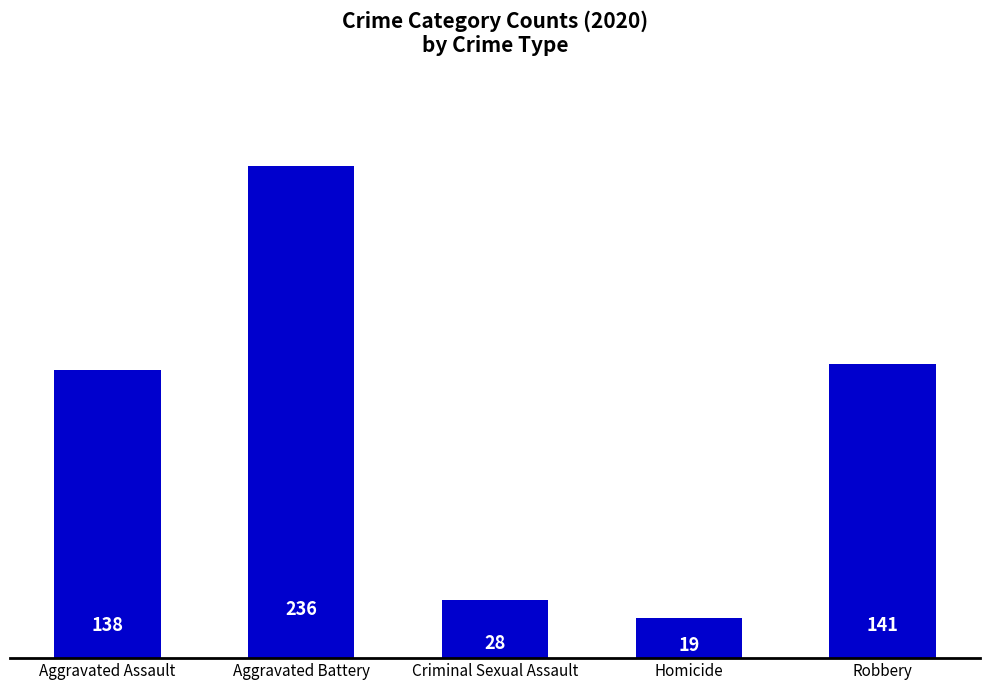

Reading left to right, extract all data points from this chart.

138	236	28	19	141